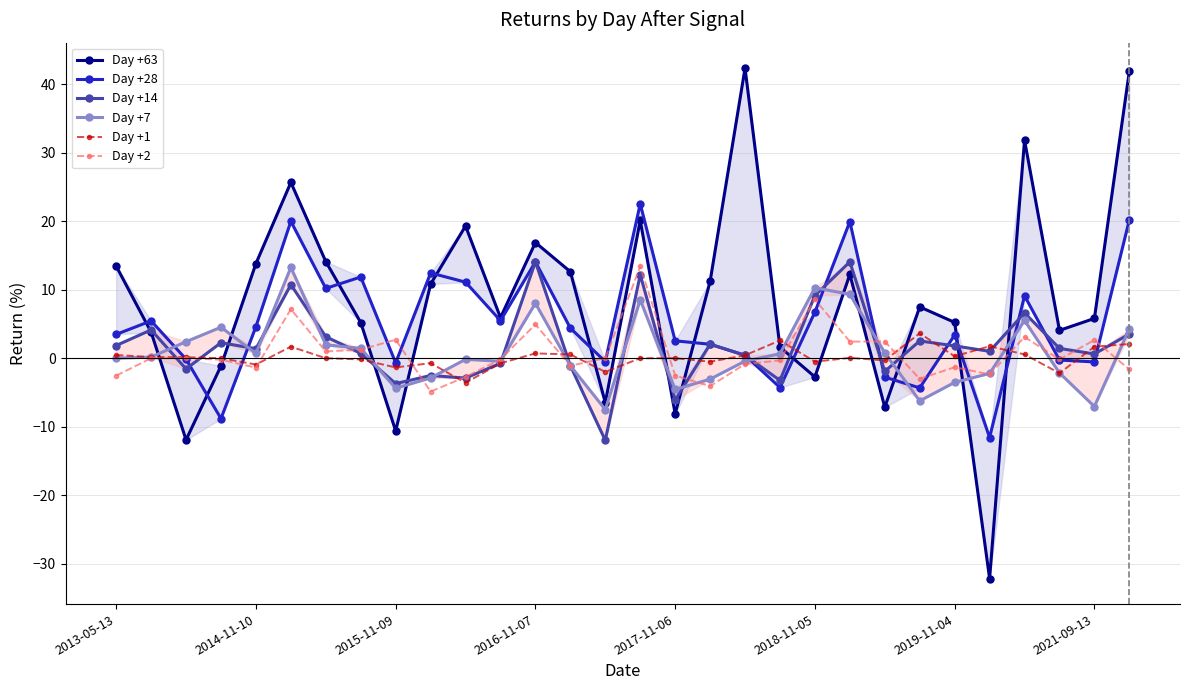

The value of Day +28 at 2013-05-13 is 1.8. True or false?

False